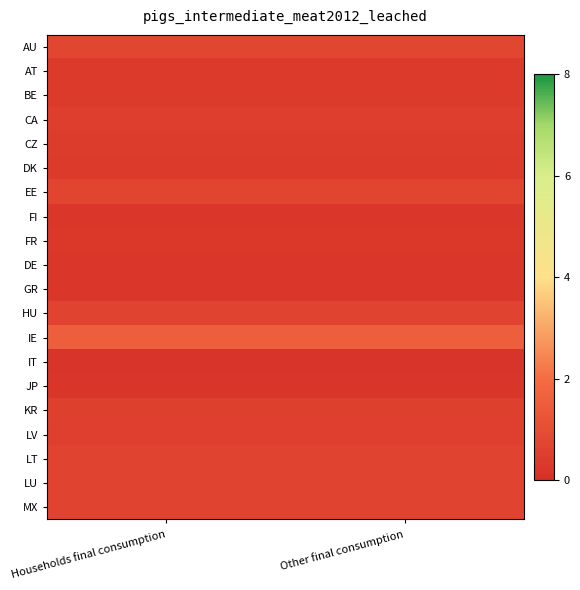

Reading left to right, list all the values displayed in this chart.

AU: Households final consumption=0.7	Other final consumption=0.7
AT: Households final consumption=0.4	Other final consumption=0.4
BE: Households final consumption=0.4	Other final consumption=0.4
CA: Households final consumption=0.5	Other final consumption=0.5
CZ: Households final consumption=0.4	Other final consumption=0.4
DK: Households final consumption=0.4	Other final consumption=0.4
EE: Households final consumption=0.7	Other final consumption=0.7
FI: Households final consumption=0.3	Other final consumption=0.3
FR: Households final consumption=0.3	Other final consumption=0.3
DE: Households final consumption=0.3	Other final consumption=0.3
GR: Households final consumption=0.3	Other final consumption=0.3
HU: Households final consumption=0.7	Other final consumption=0.7
IE: Households final consumption=1.6	Other final consumption=1.6
IT: Households final consumption=0.2	Other final consumption=0.2
JP: Households final consumption=0.2	Other final consumption=0.2
KR: Households final consumption=0.5	Other final consumption=0.5
LV: Households final consumption=0.5	Other final consumption=0.5
LT: Households final consumption=0.6	Other final consumption=0.6
LU: Households final consumption=0.6	Other final consumption=0.6
MX: Households final consumption=0.7	Other final consumption=0.7